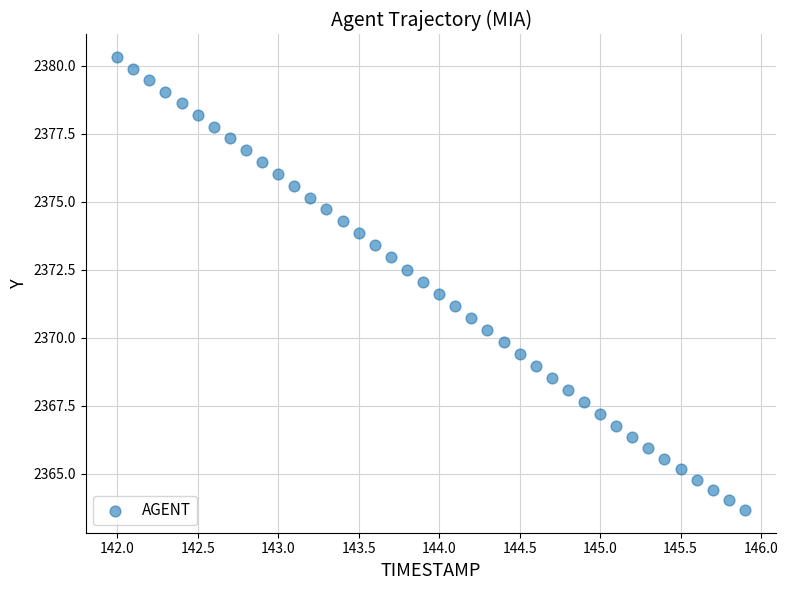

What is the range of X values (max minus min)?

3.9